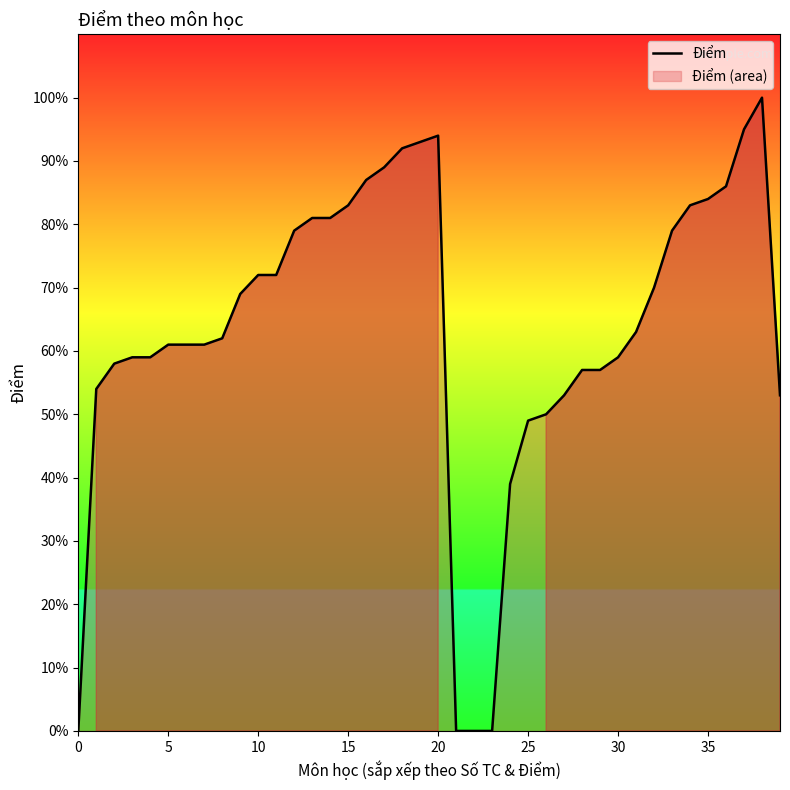

Count the number of categories in the chart.

40